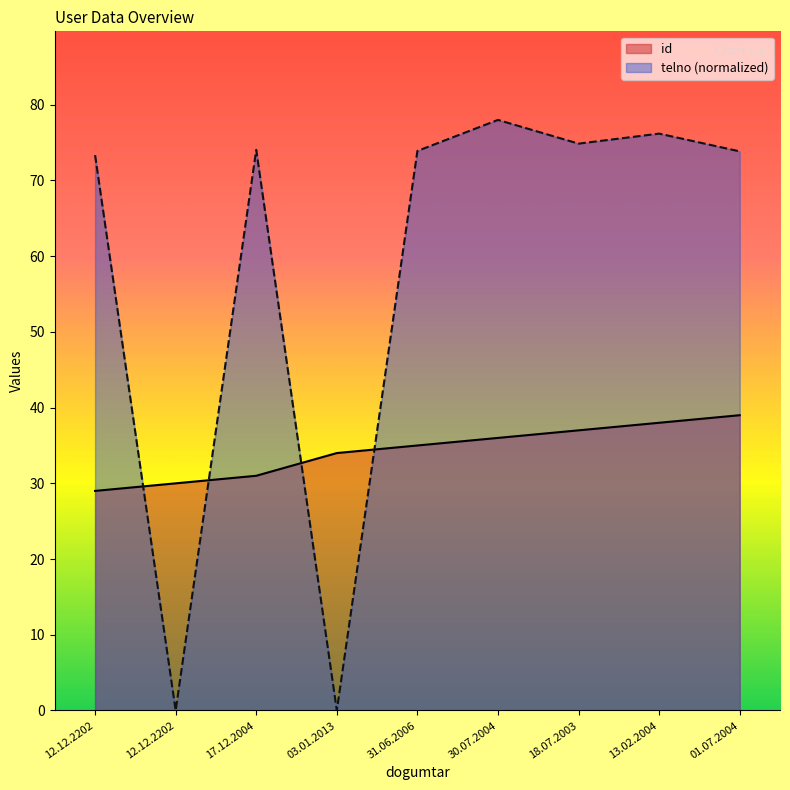

Rank the series by their average value, from lowest to highest.

id, telno (normalized)